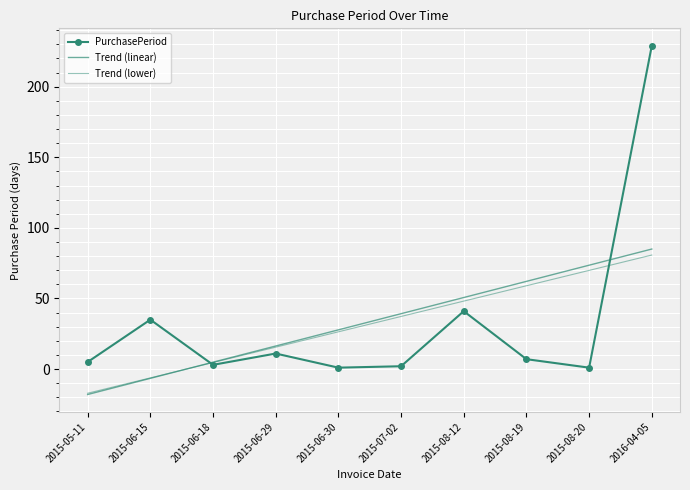

Reading left to right, what are all the values shown in this chart?

PurchasePeriod: 5.0	35.0	3.0	11.0	1.0	2.0	41.0	7.0	1.0	229.0
Trend (linear): -18.0	-6.6	4.9	16.3	27.8	39.2	50.7	62.1	73.6	85.0
Trend (lower): -17.1	-6.2	4.6	15.5	26.4	37.3	48.1	59.0	69.9	80.8